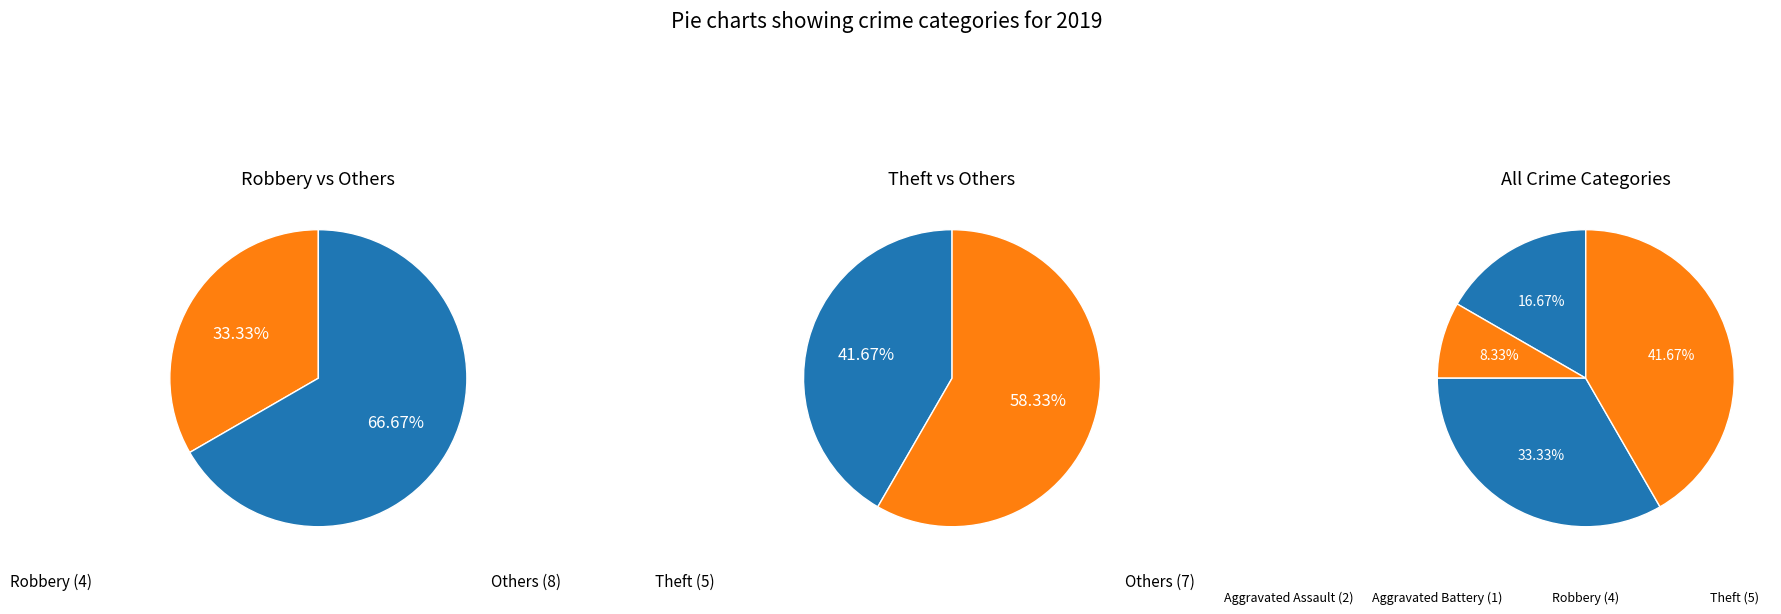

To the nearest percent, what is the difference between the Theft and Aggravated Battery slice percentages?

33%